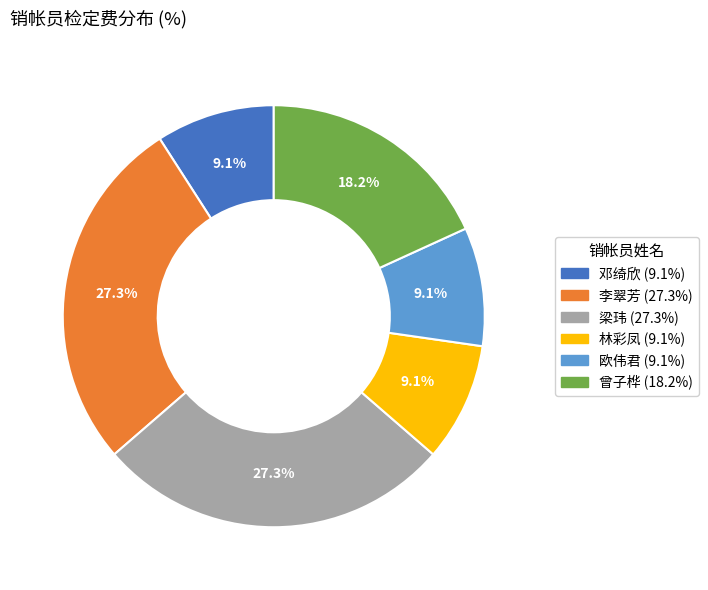

Does 林彩凤 account for over 50% of the chart?

No